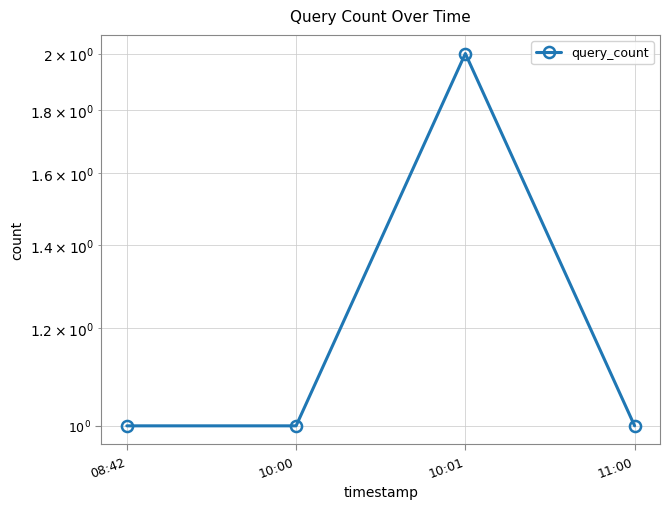

What is the label of the 3rd point from the right?

10:00